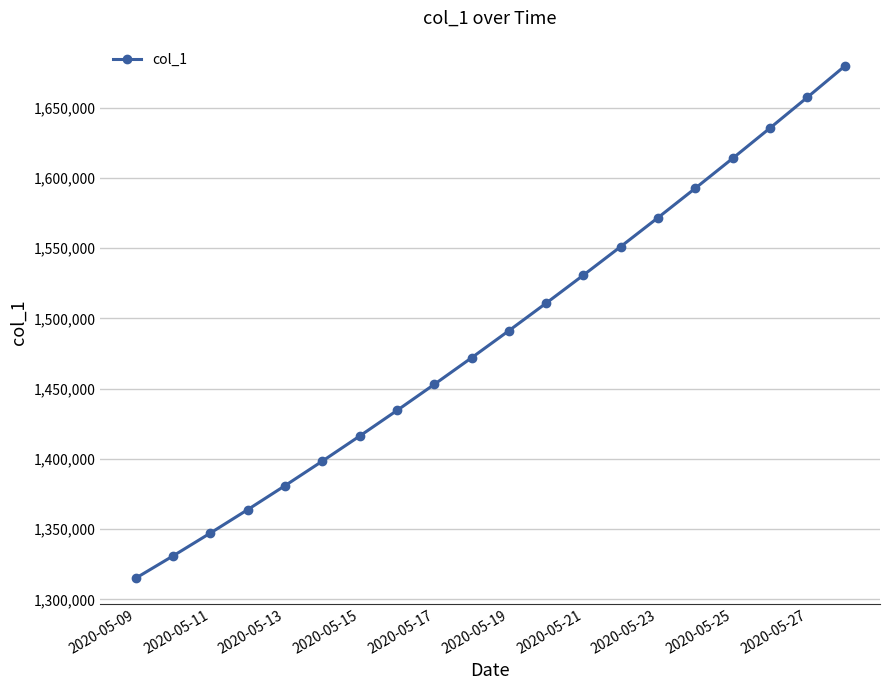

Count the number of categories in the chart.

20